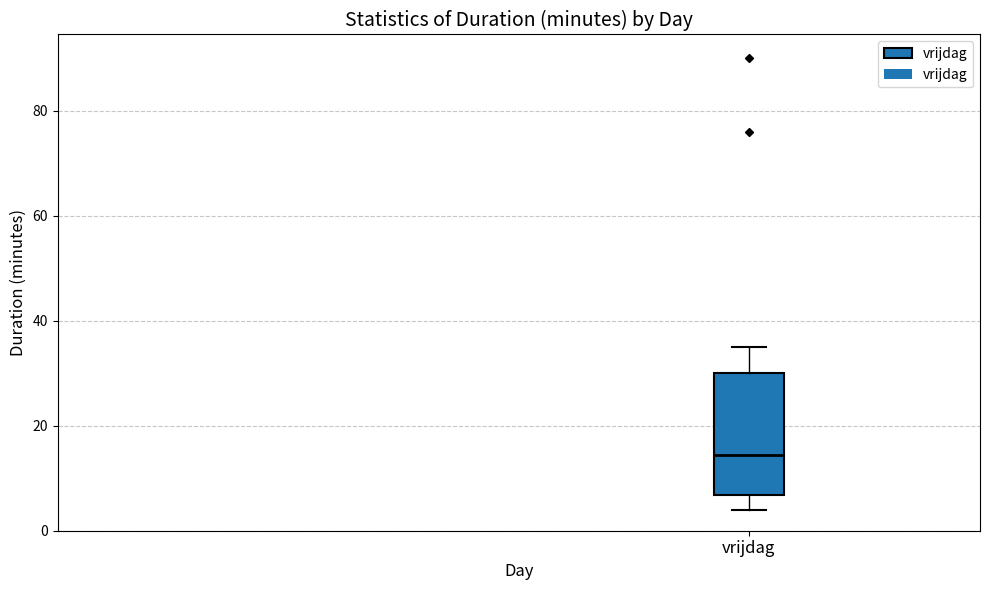

Read this box plot against the y-axis: the position of the median line, the range covered by the box, and the ends of both whiskers. The values are not printed on the chart, so give them approximately, as read against the axis.

median 14, box 6 to 30, whiskers 4 to 36